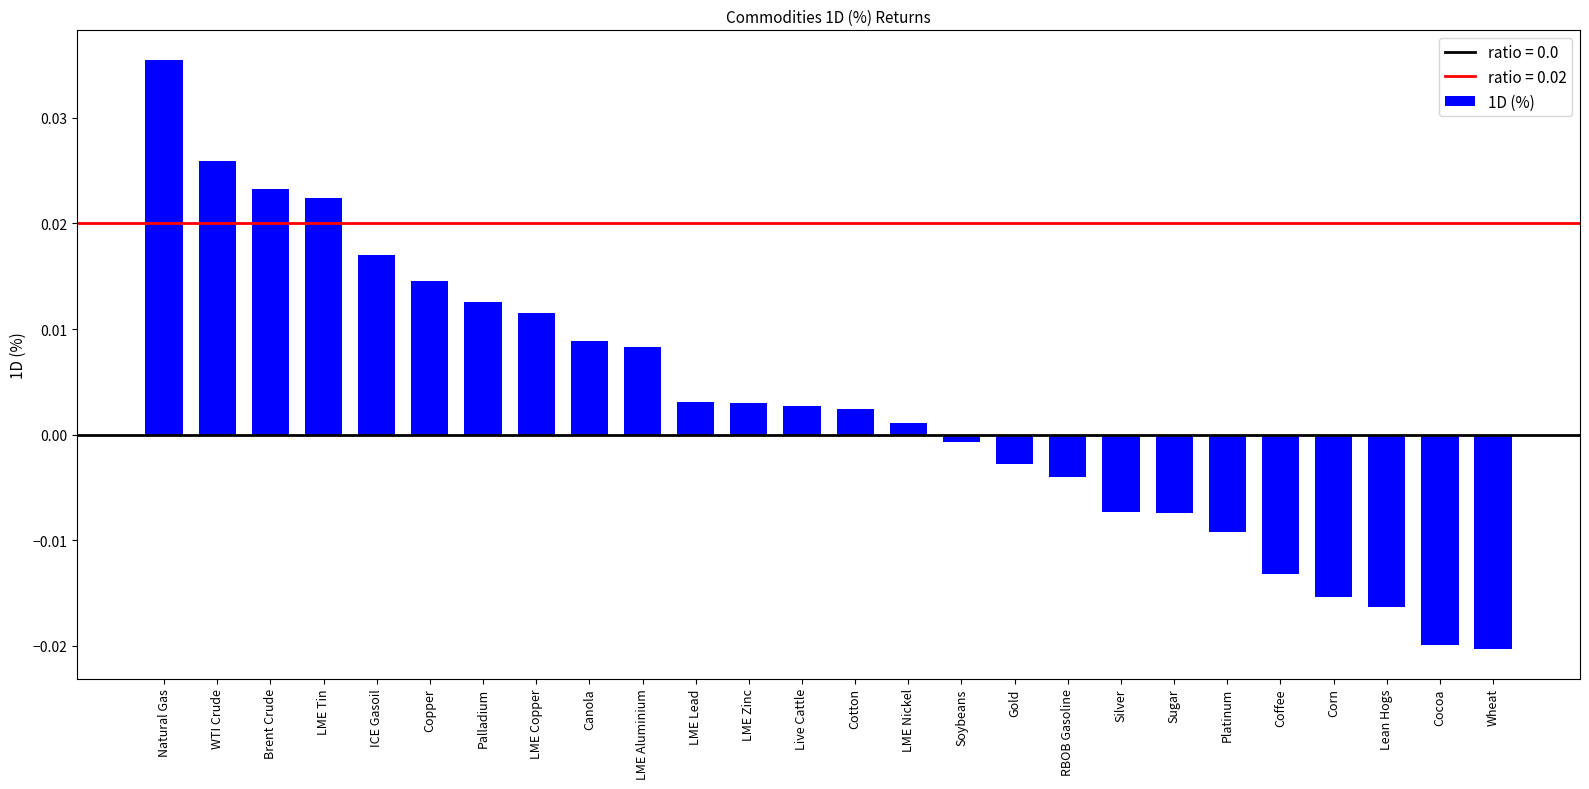

Which category has the highest value across all series?

Natural Gas